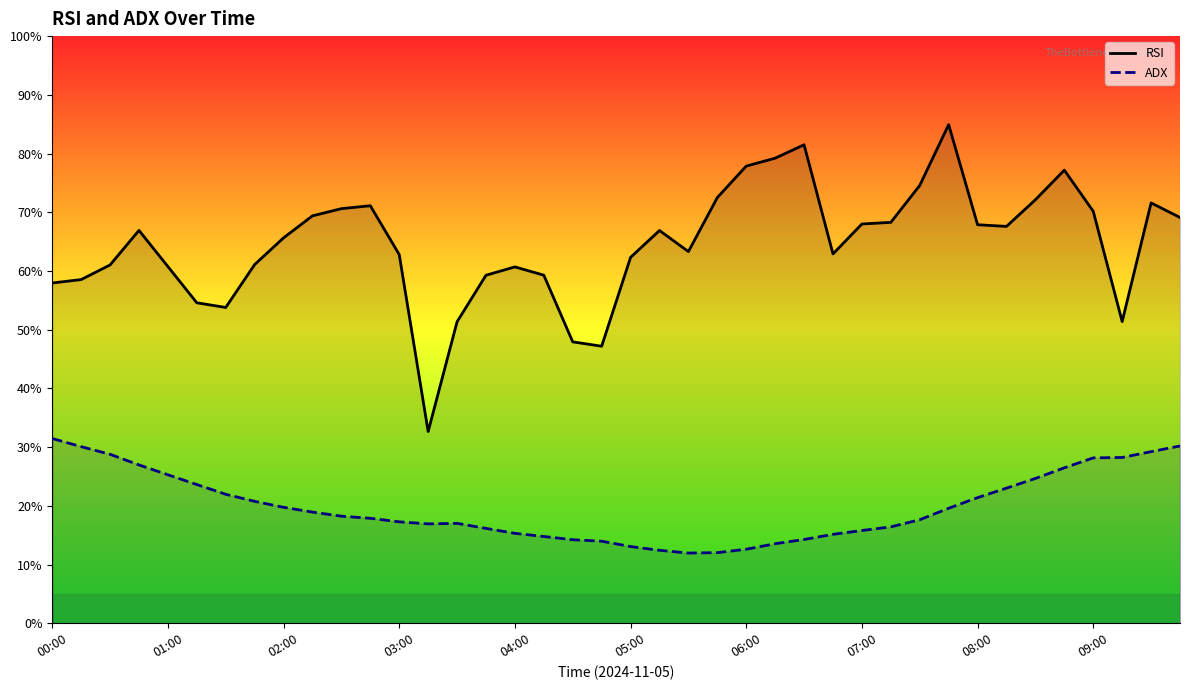

True or false: RSI and ADX intersect in this chart.

False